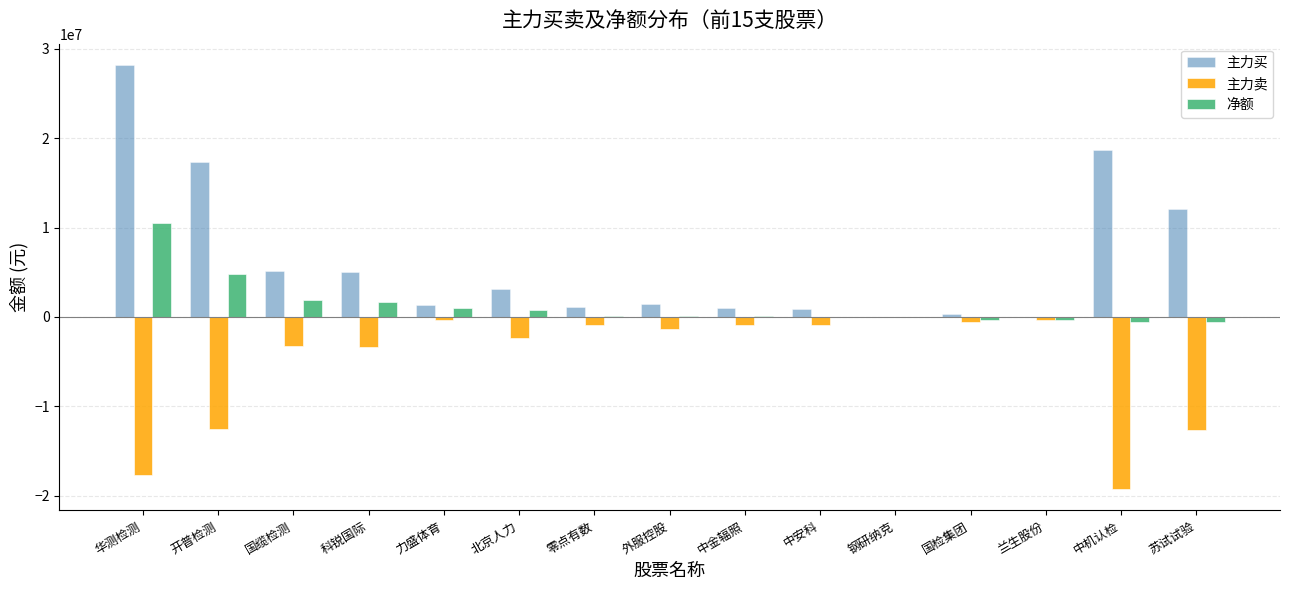

What is the sum of the 主力卖 values at 华测检测 and 科锐国际?

-21071774